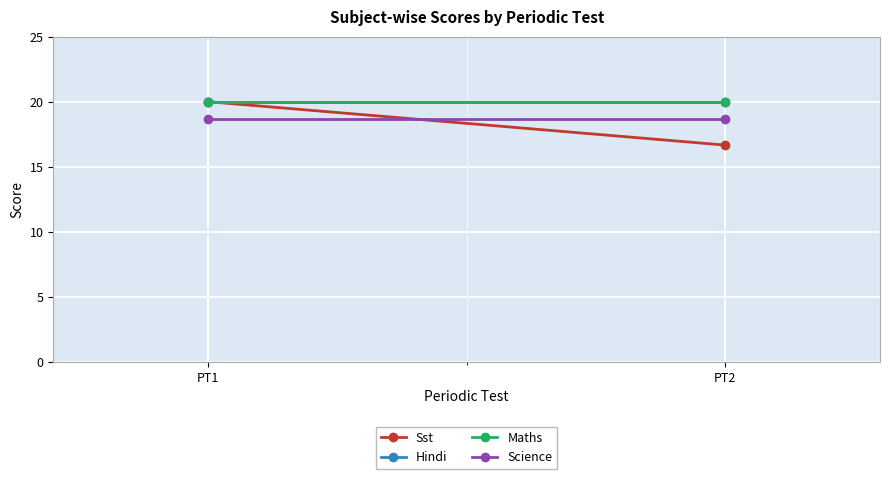

What is the sum of the Sst values at PT2 and PT1?

36.7